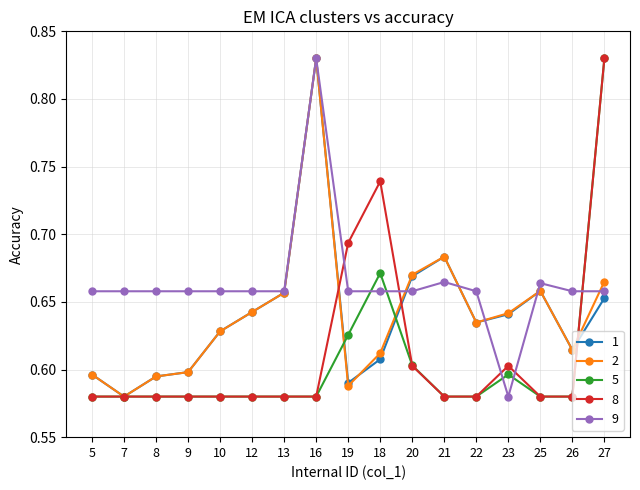

How many interior local peaks does the 2 series have?

3